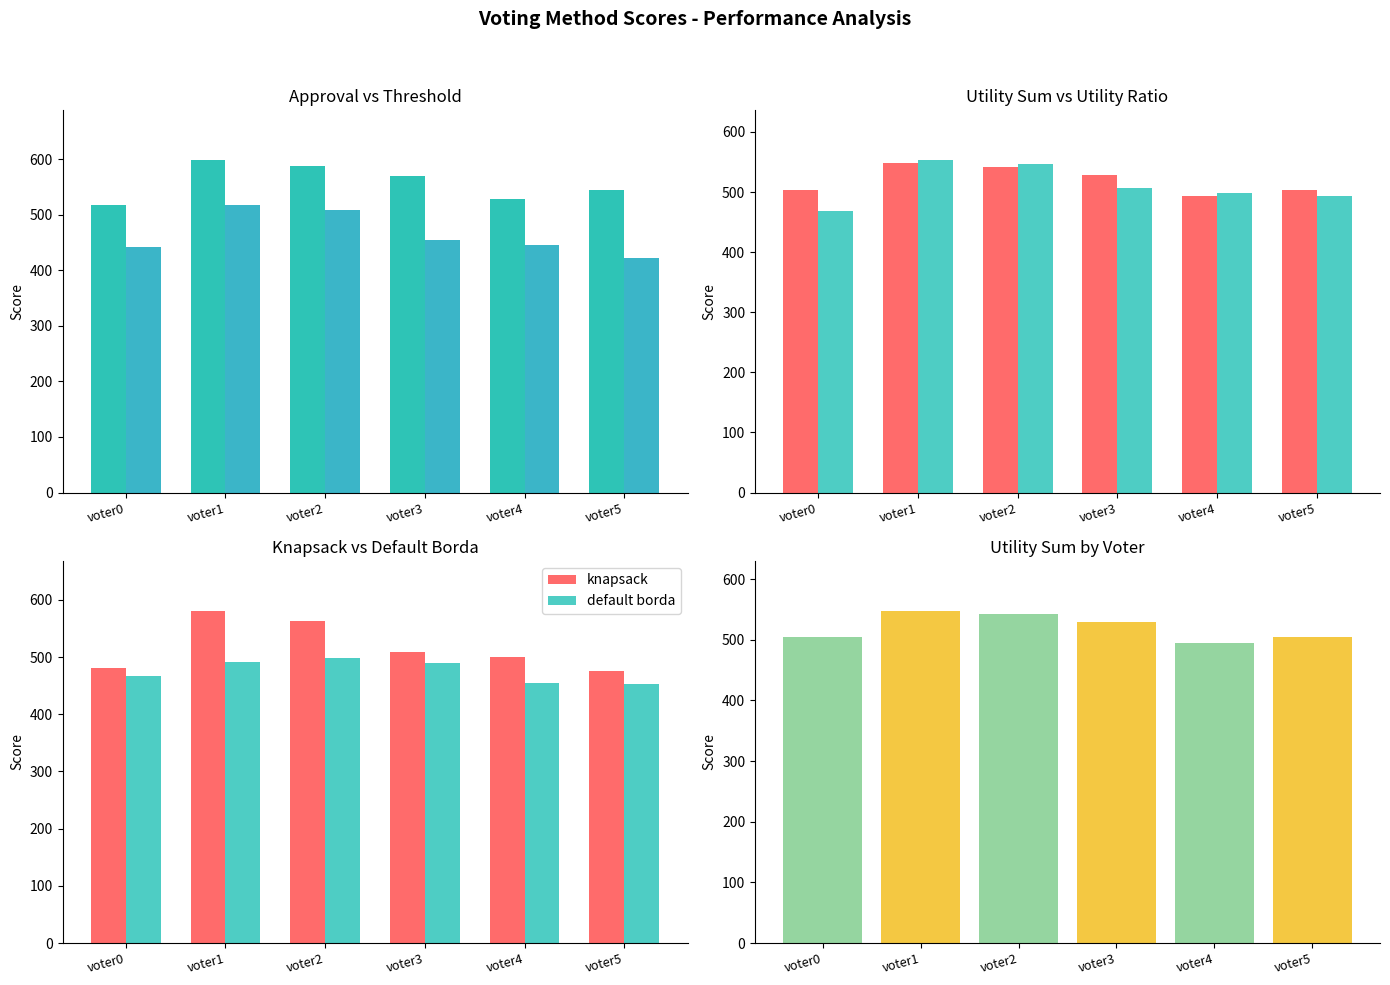

Rank the series at voter2 from highest to lowest value.

approval, knapsack, utility ratio, utility sum, threshold, default borda